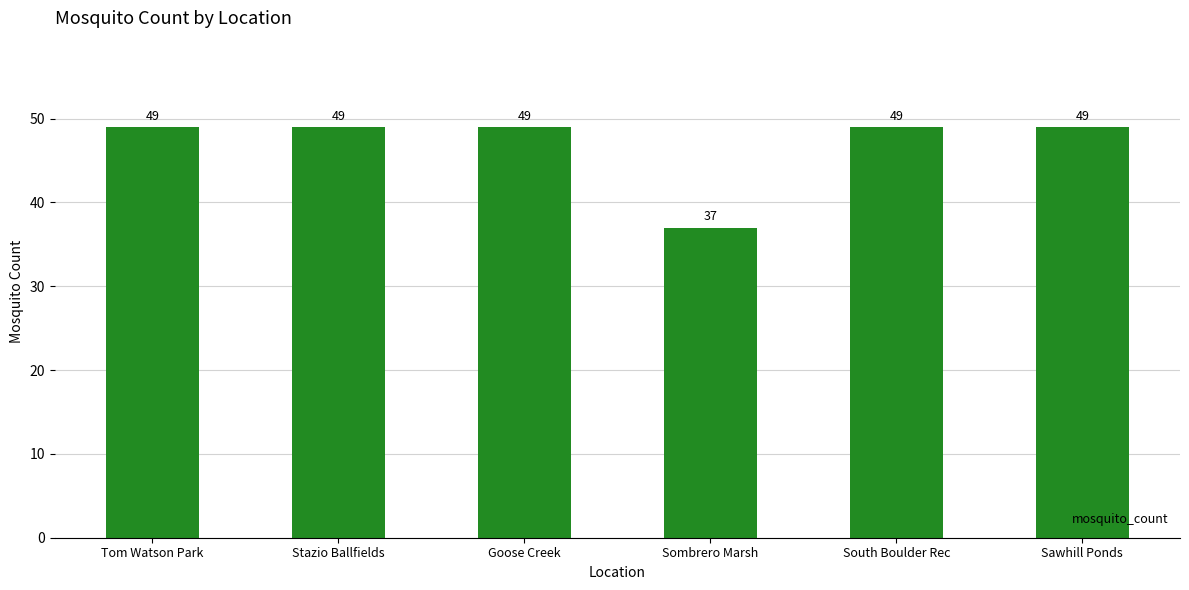

What is the average value?

47